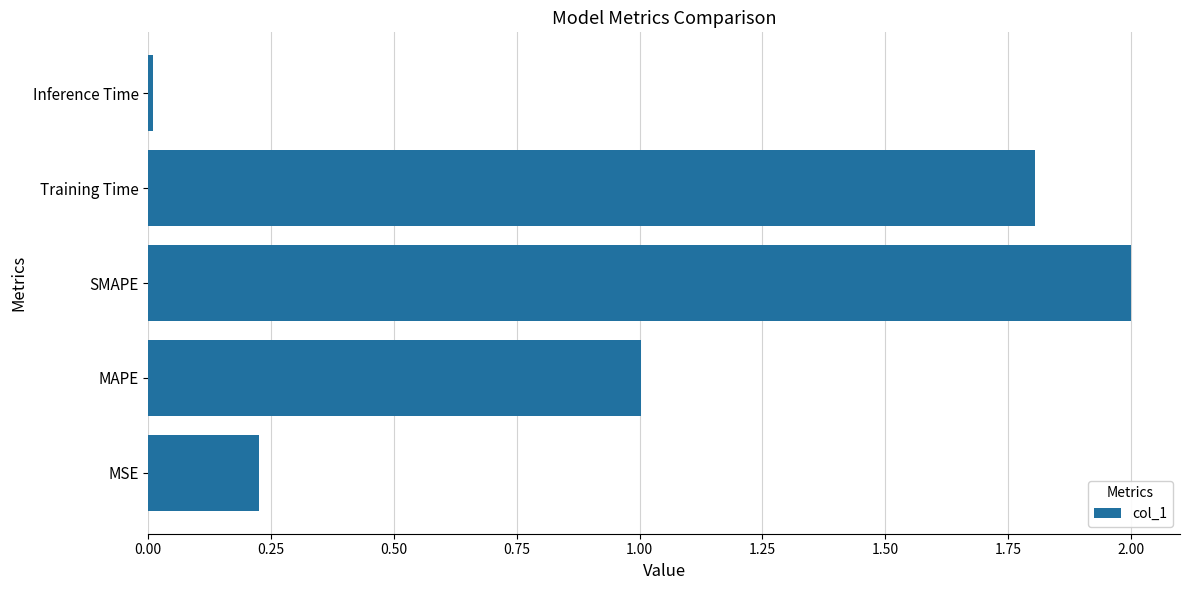

What is the difference between the second highest and second lowest values?

1.6